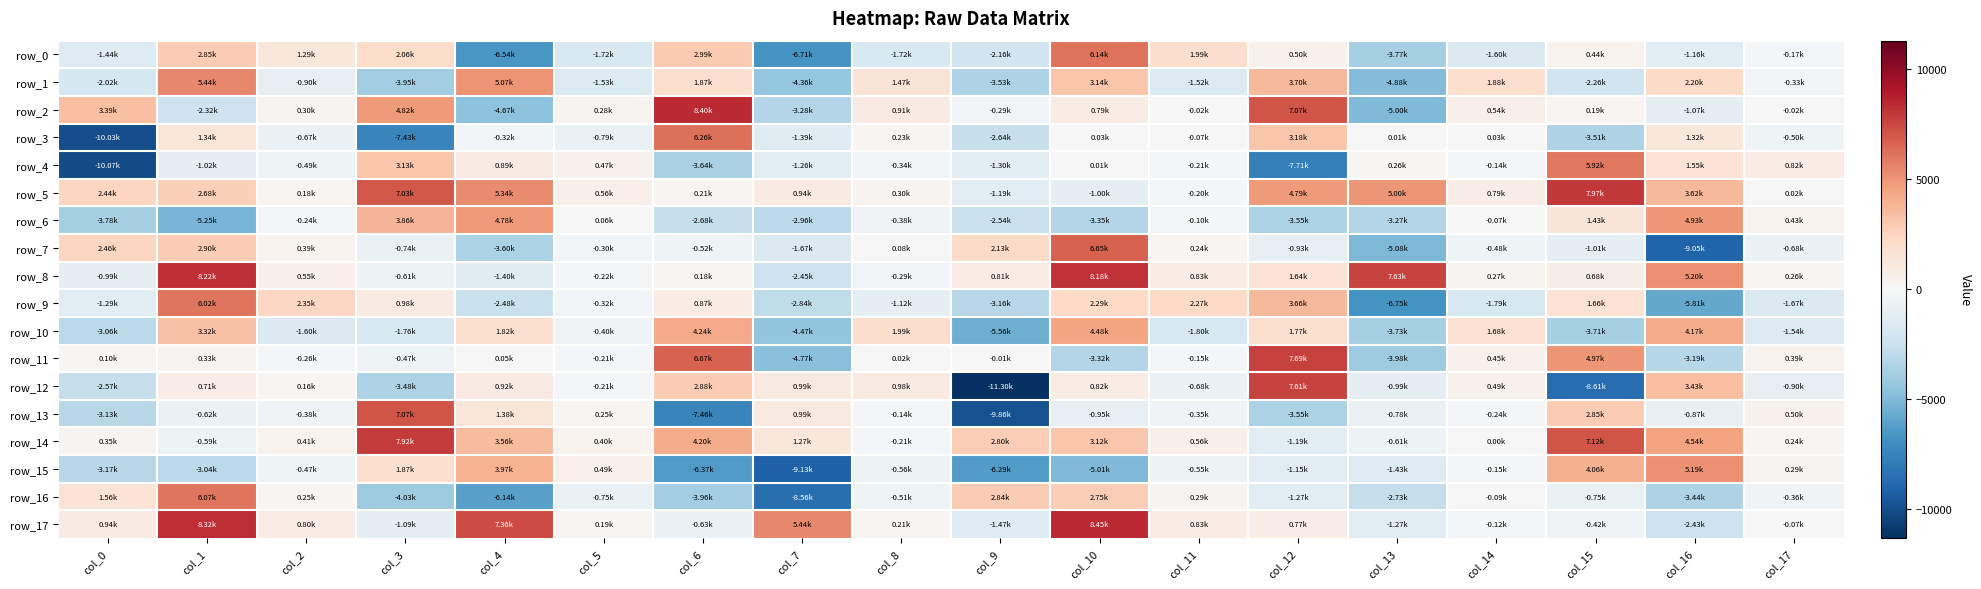

How many values in row_0 are above zero?

8